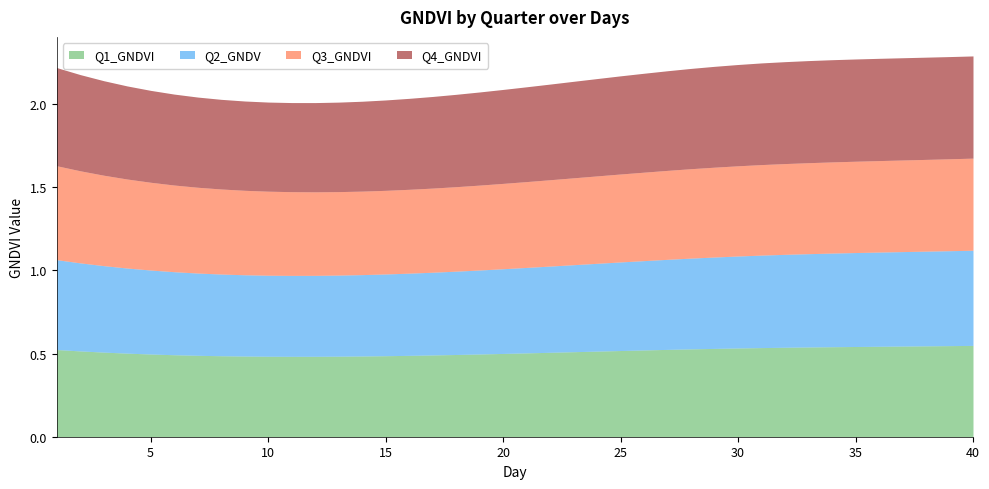

What is the total value across all series at 19?

2.1